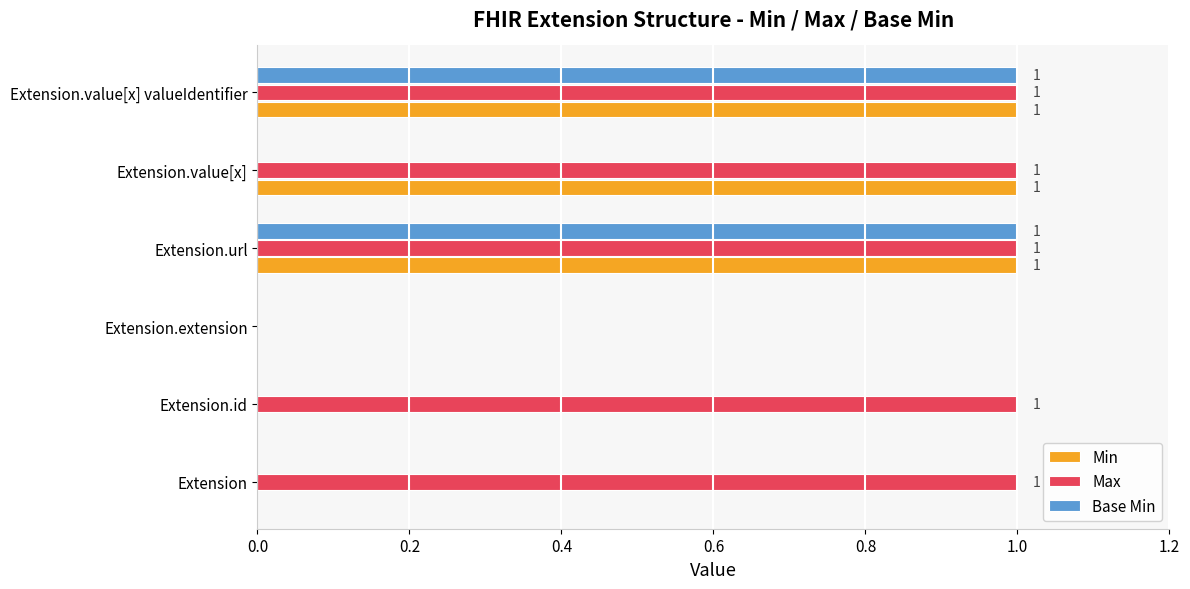

True or false: Base Min has a value of 1 at Extension.url.

True